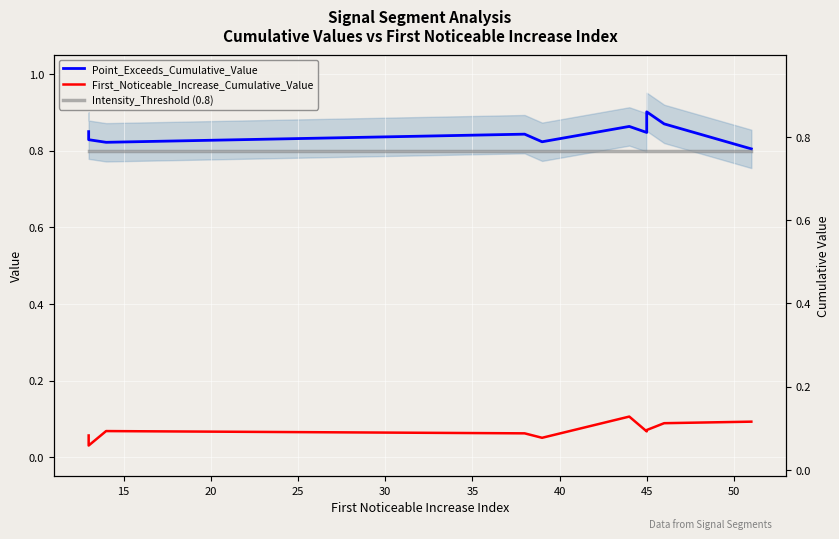

True or false: Intensity_Threshold (0.8) has a value of 1.4 at 15.

False